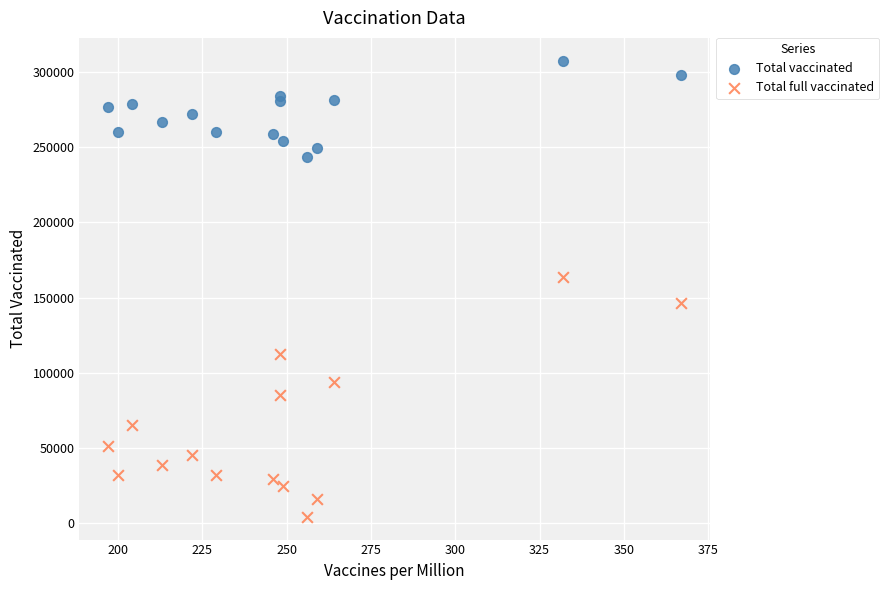

Which series reaches the maximum Y coordinate?

Total vaccinated